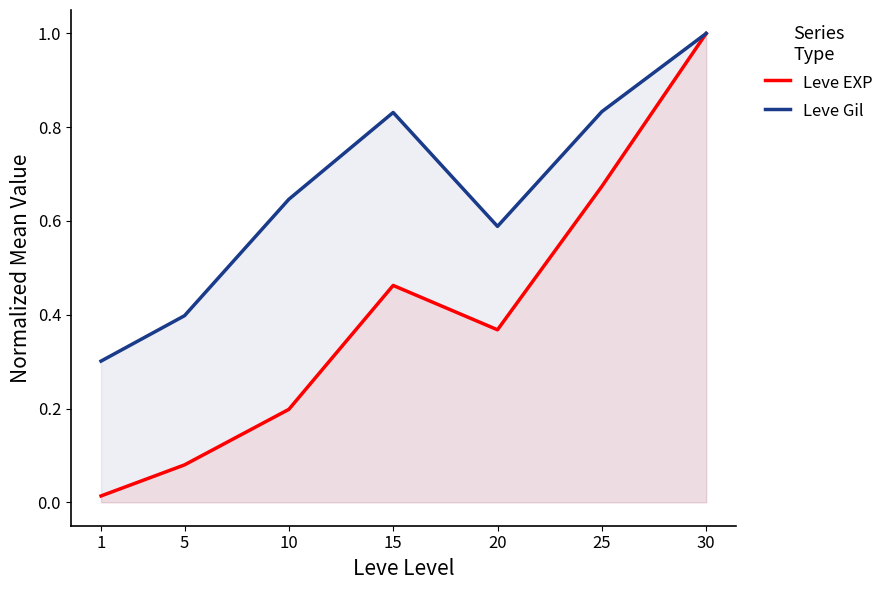

Which label corresponds to the smallest value in the chart?

1